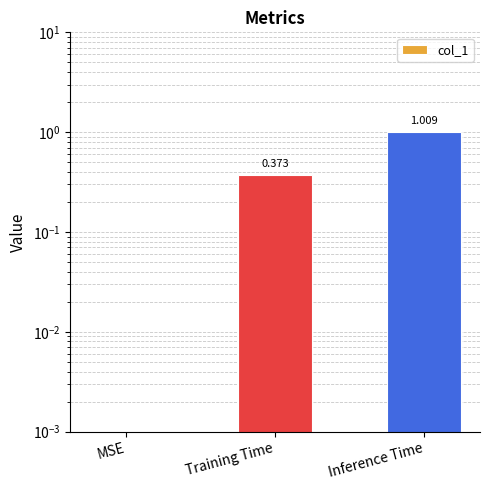

What is the label of the 3rd bar from the left?

Inference Time